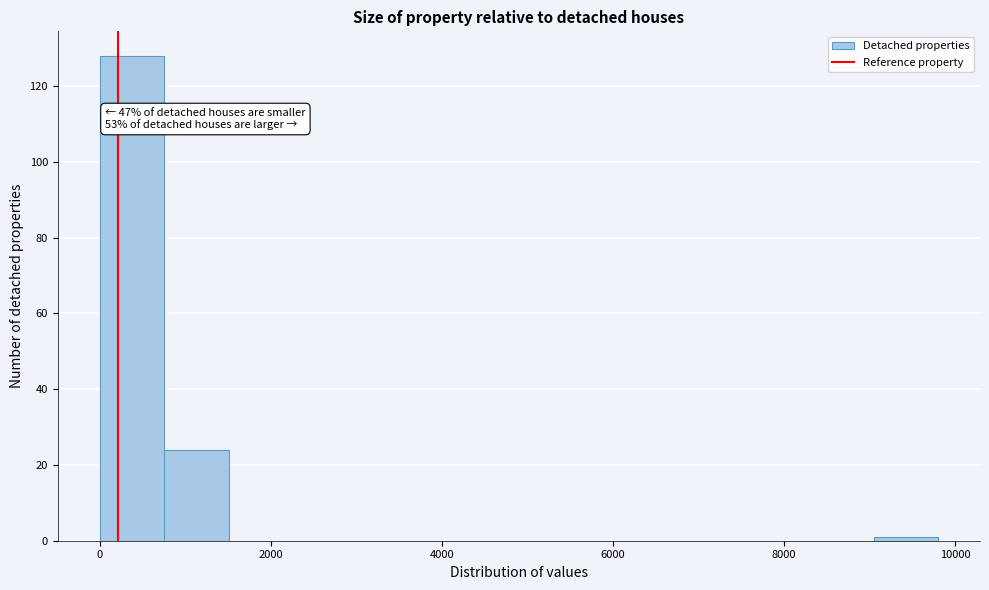

Read against the x-axis, roughly where is the centre of the tallest bar?

400